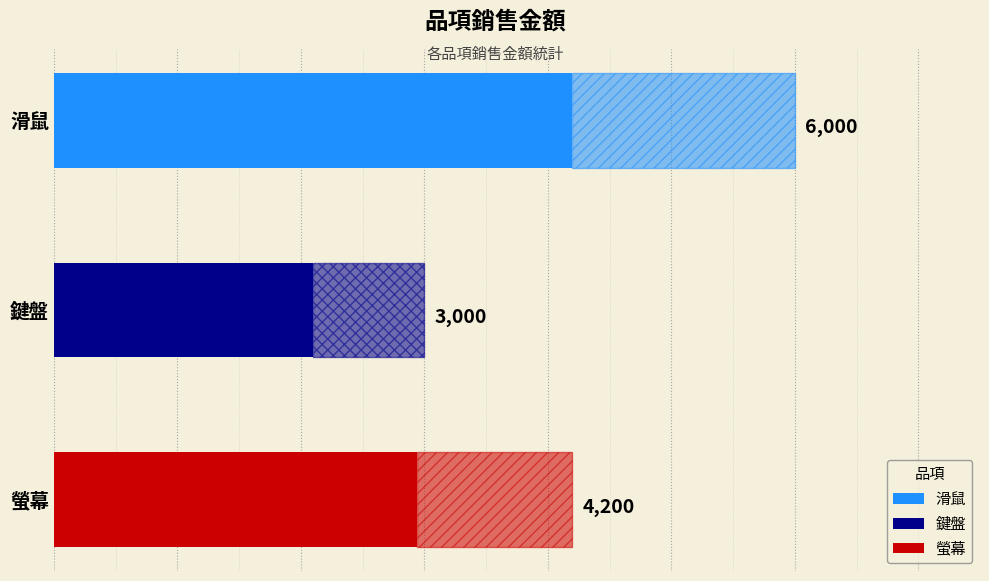

The value at 鍵盤 is 4935. True or false?

False